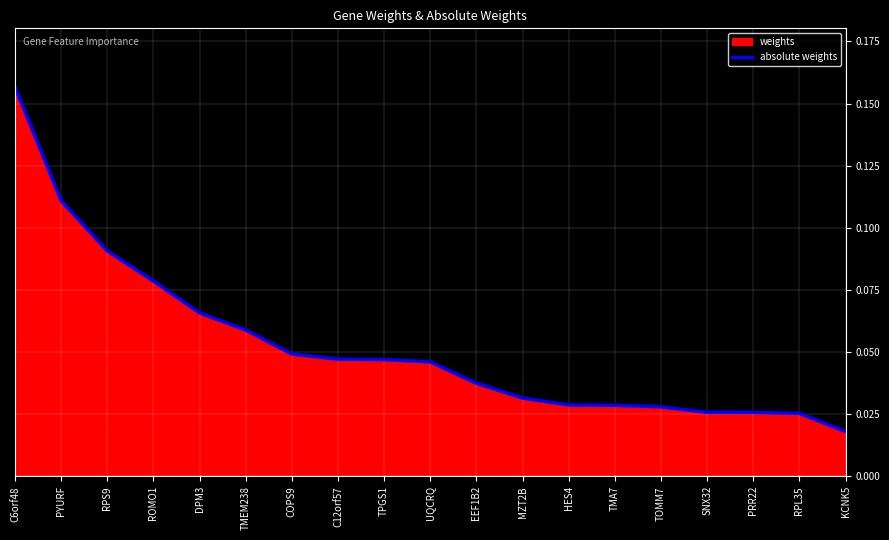

Between TMA7 and EEF1B2, which is larger?

EEF1B2